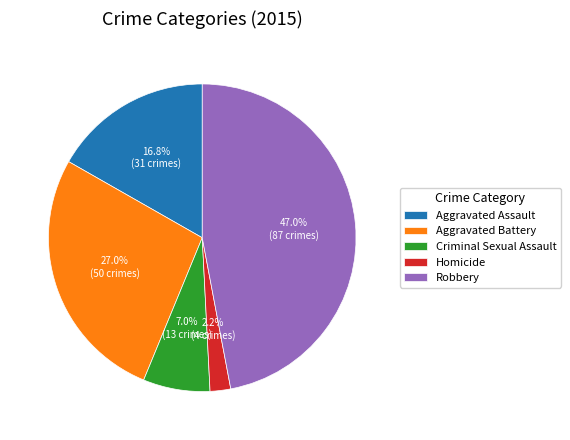

Which slice is the smallest?

Homicide